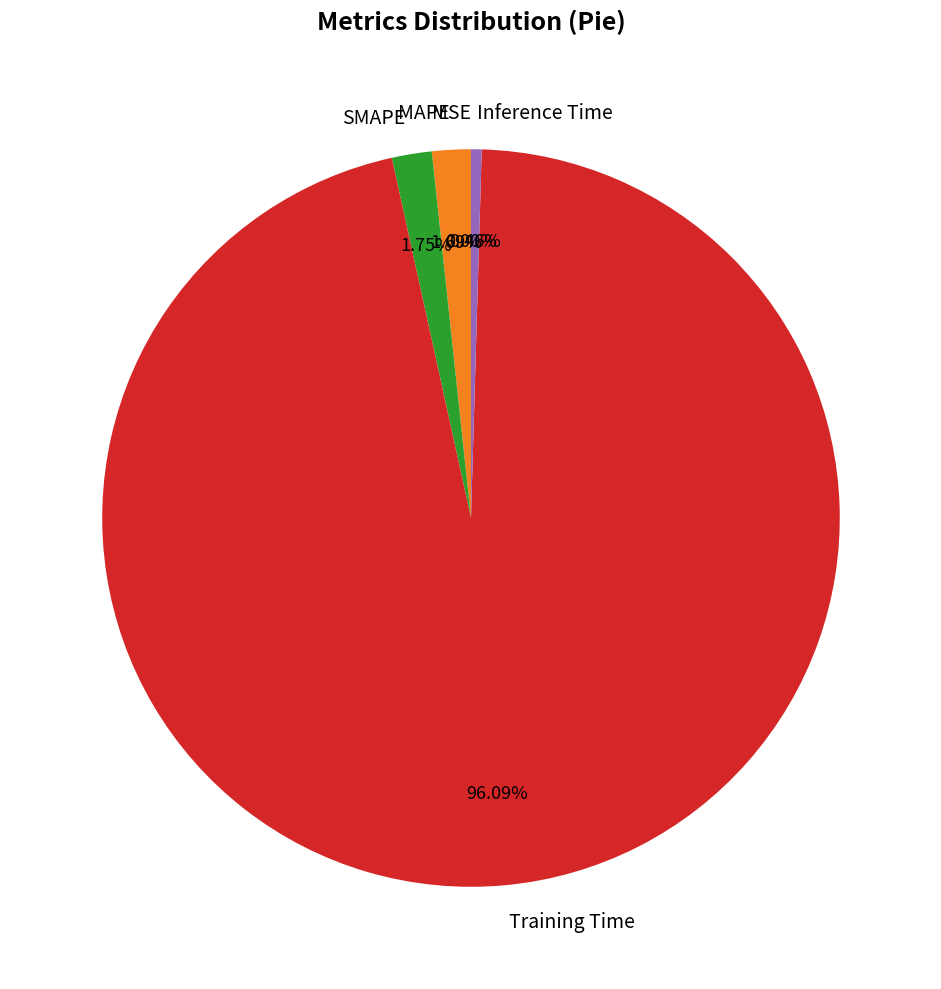

Which slice represents more than half of the pie?

Training Time